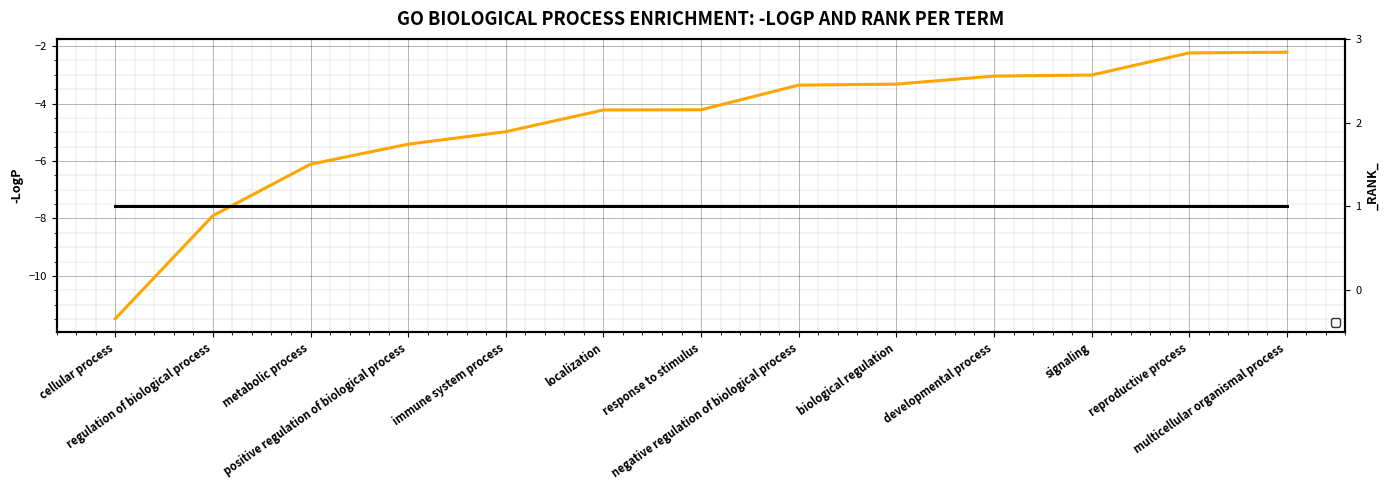

Which has a higher value, immune system process or localization?

localization